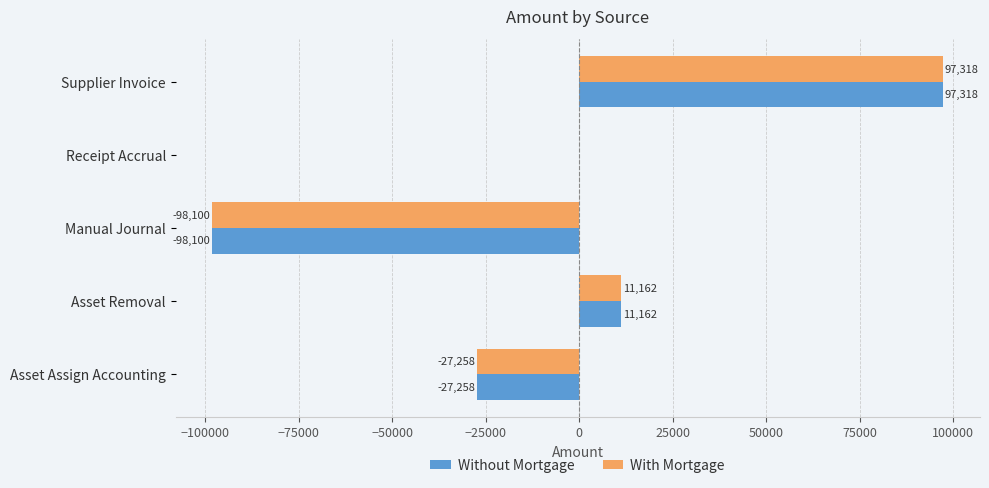

Where is Without Mortgage nearest to the value -390?

Receipt Accrual